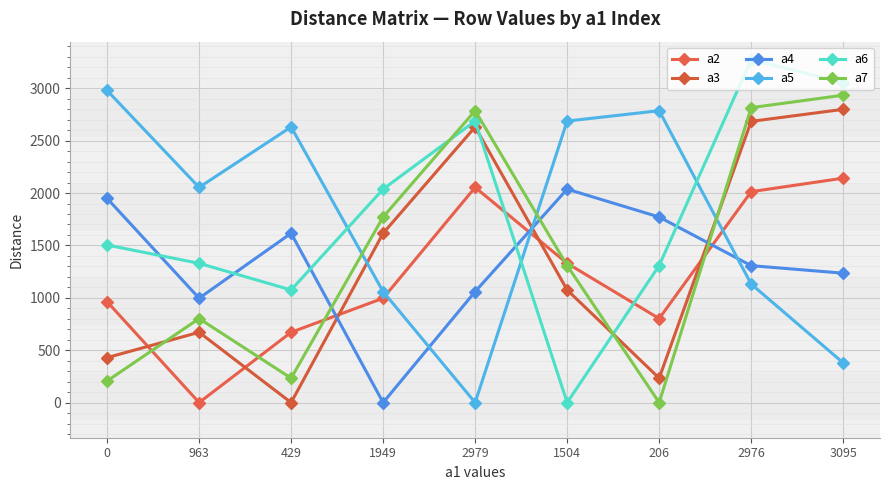

Is the value of a2 at 206 greater than the value of a4 at 206?

No